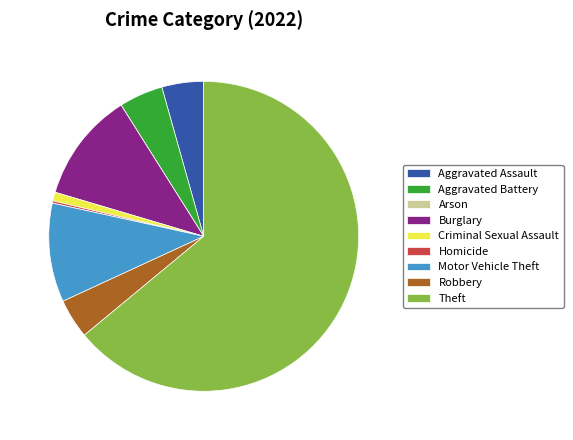

Combined, do Aggravated Battery and Motor Vehicle Theft account for over 50%?

No